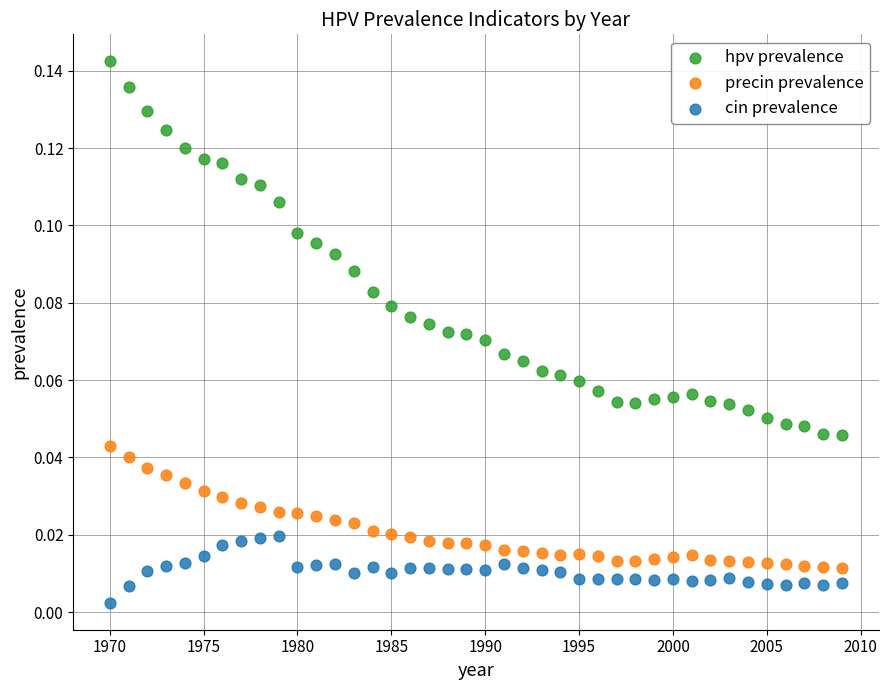

Which series has the widest spread of Y values?

hpv prevalence